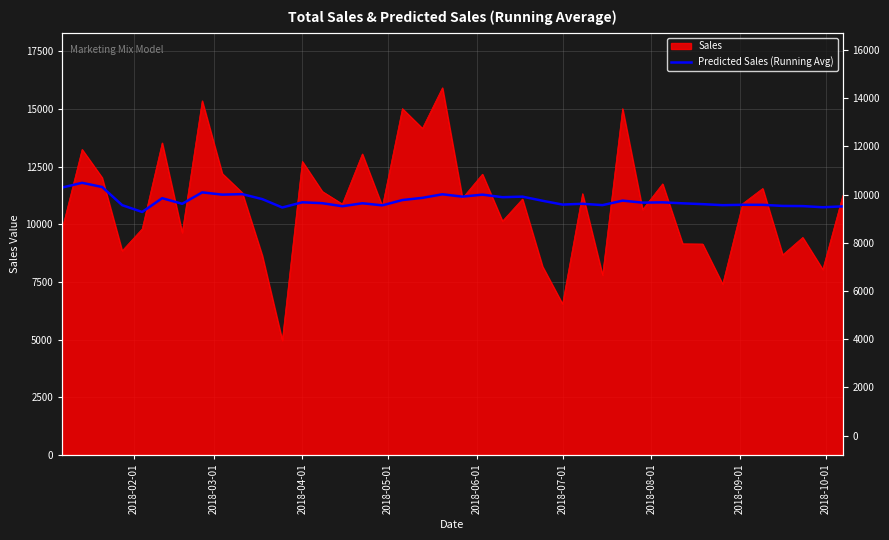

How many data points are less than 10935?

20